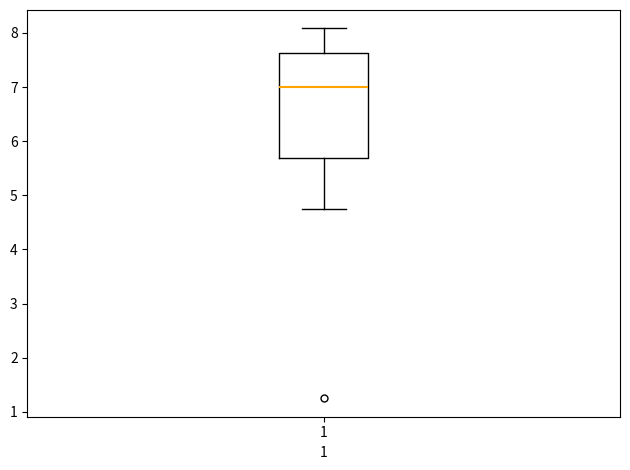

Where is the upper edge of the box at x = 1 on the y-axis? The values are not printed on the chart, so give them approximately, as read against the axis.

7.6